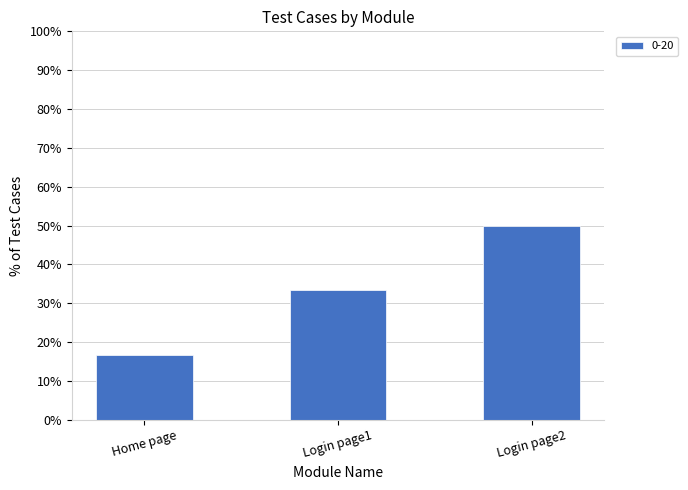

What position from the left is Login page1?

2